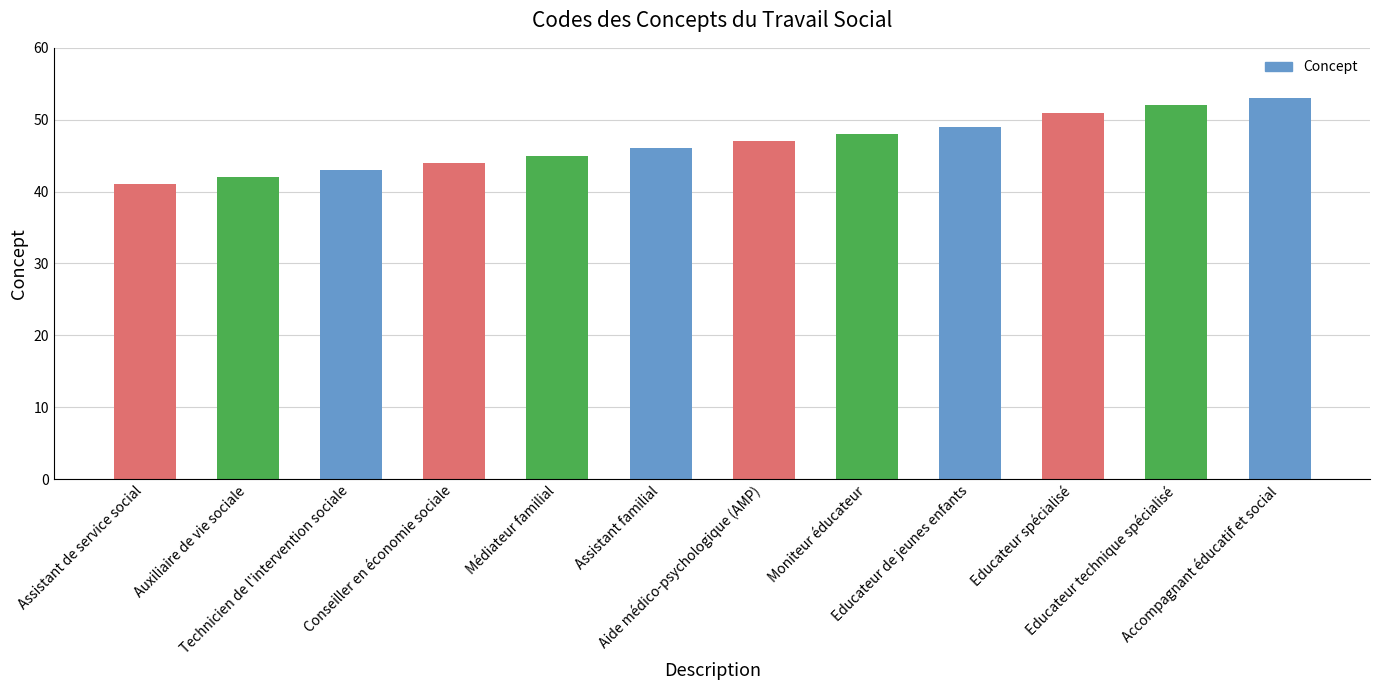

What is the value of the 5th bar from the left?

45